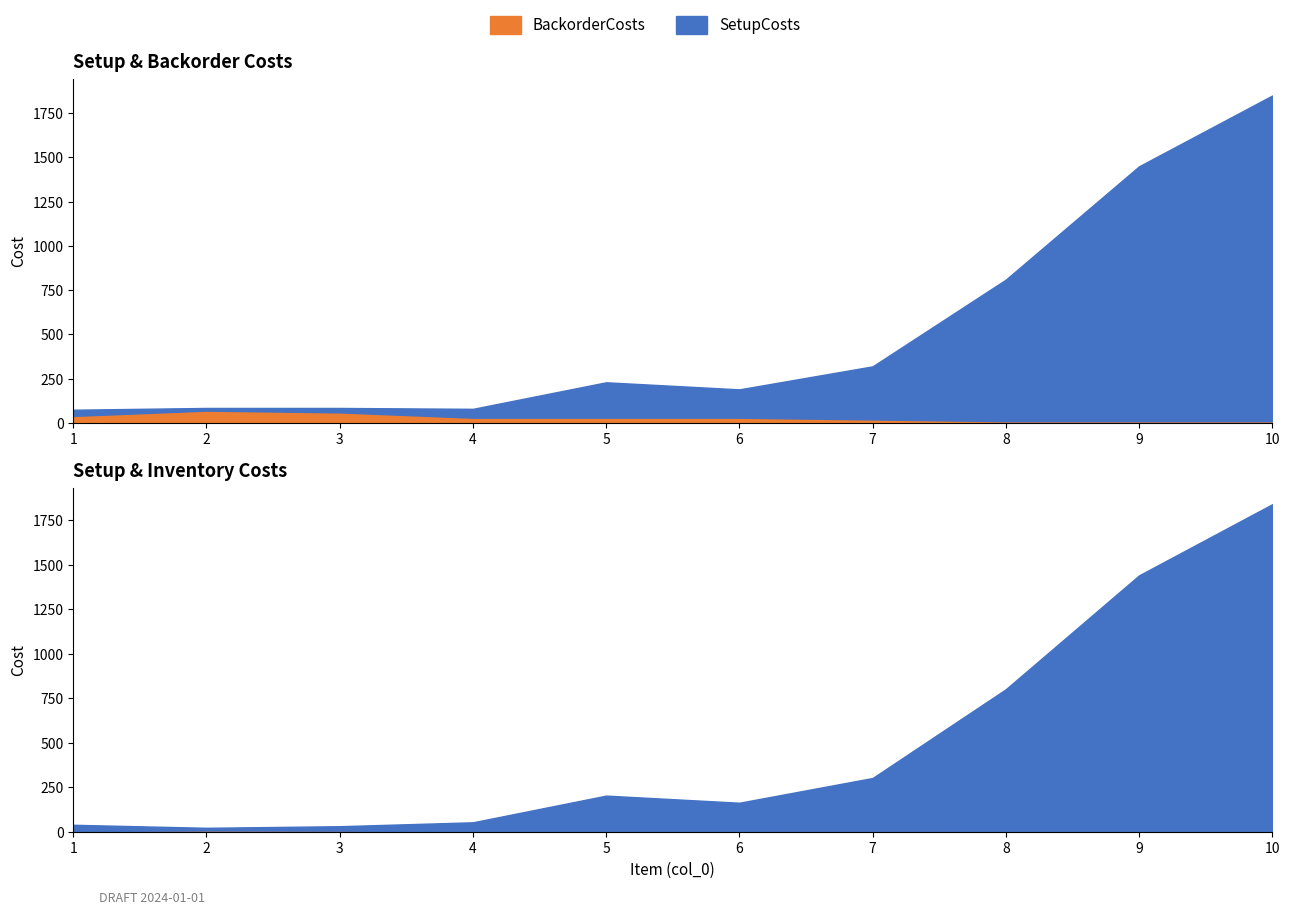

What are all the series names shown in the legend?

SetupCosts, BackorderCosts